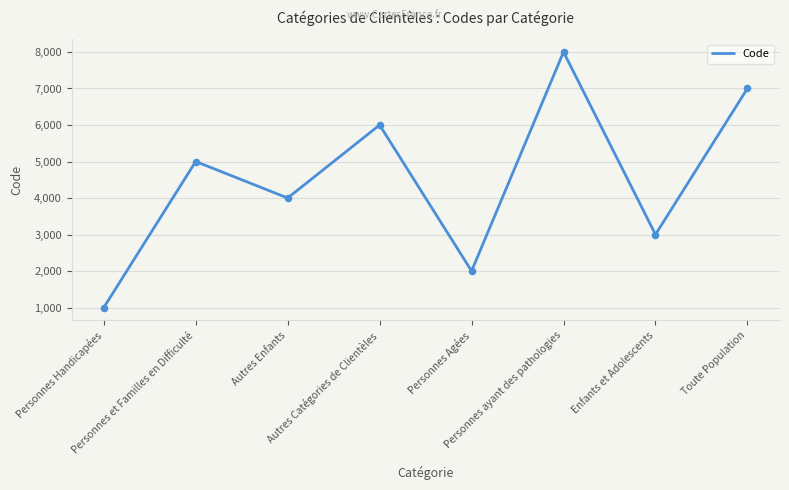

Approximately how many times larger is the value at Personnes Handicapées compared to Autres Catégories de Clientèles?

0.2